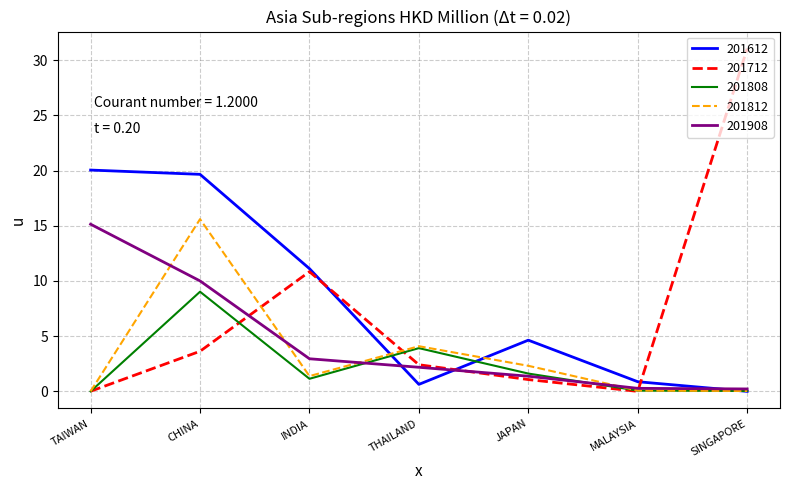

What is the greatest value displayed?

31.0